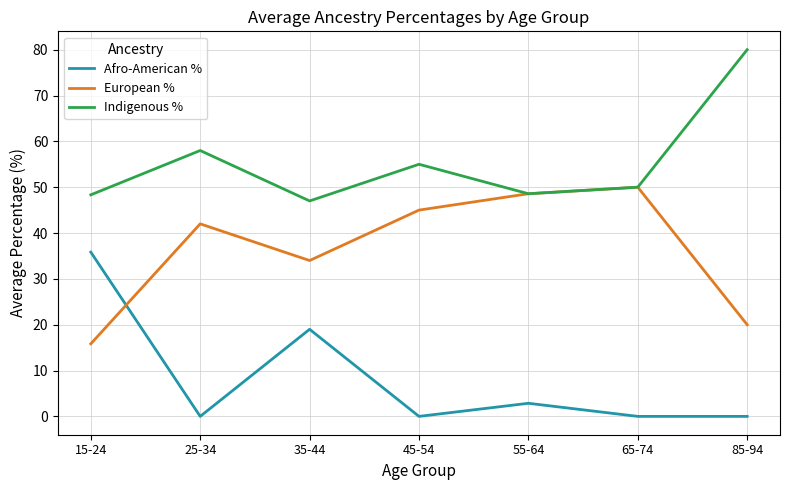

What position from the right is 85-94?

1